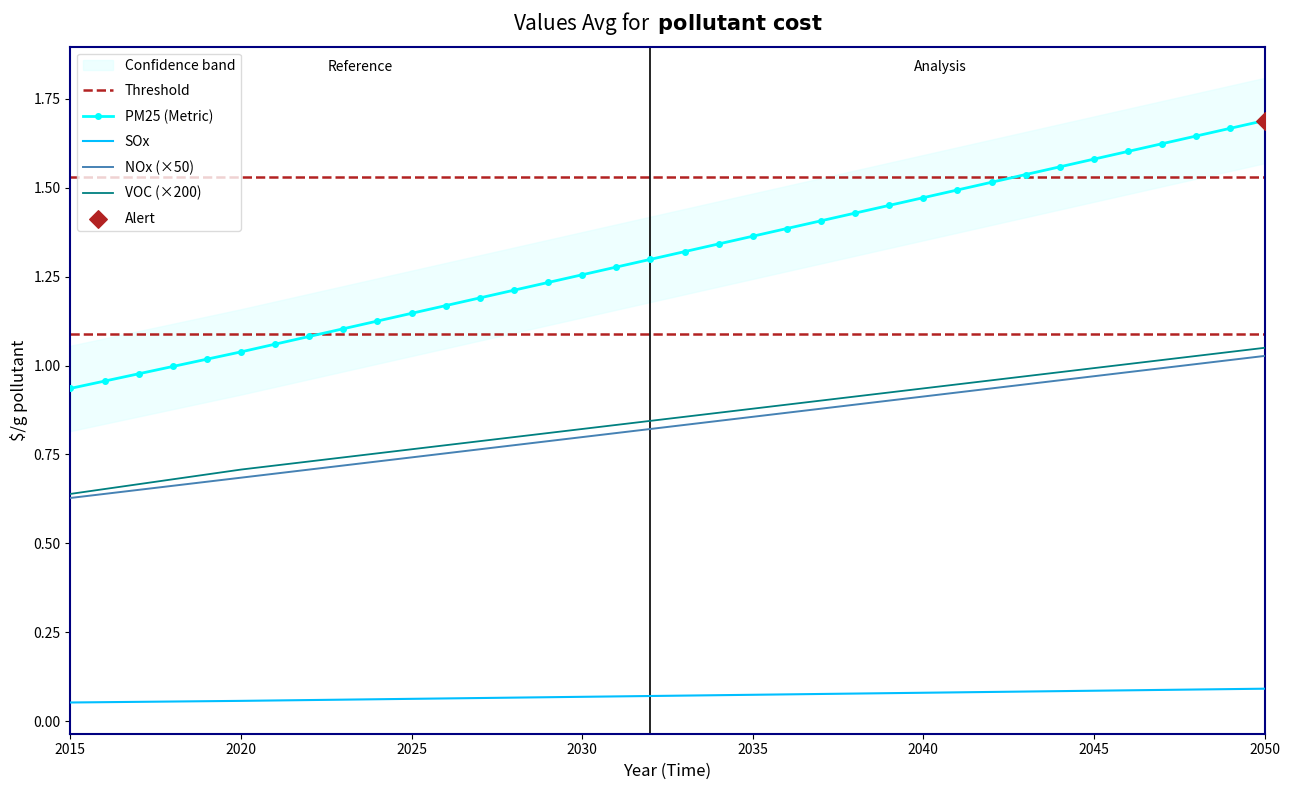

Which series reaches the maximum Y coordinate?

PM25